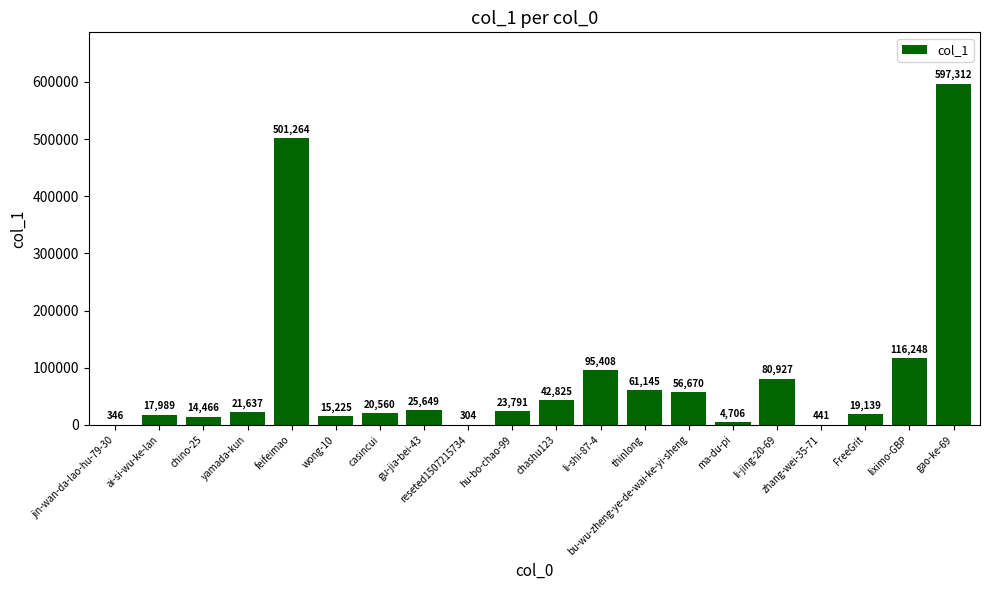

What is the approximate value at li-shi-87-4, to the nearest 10?

95410